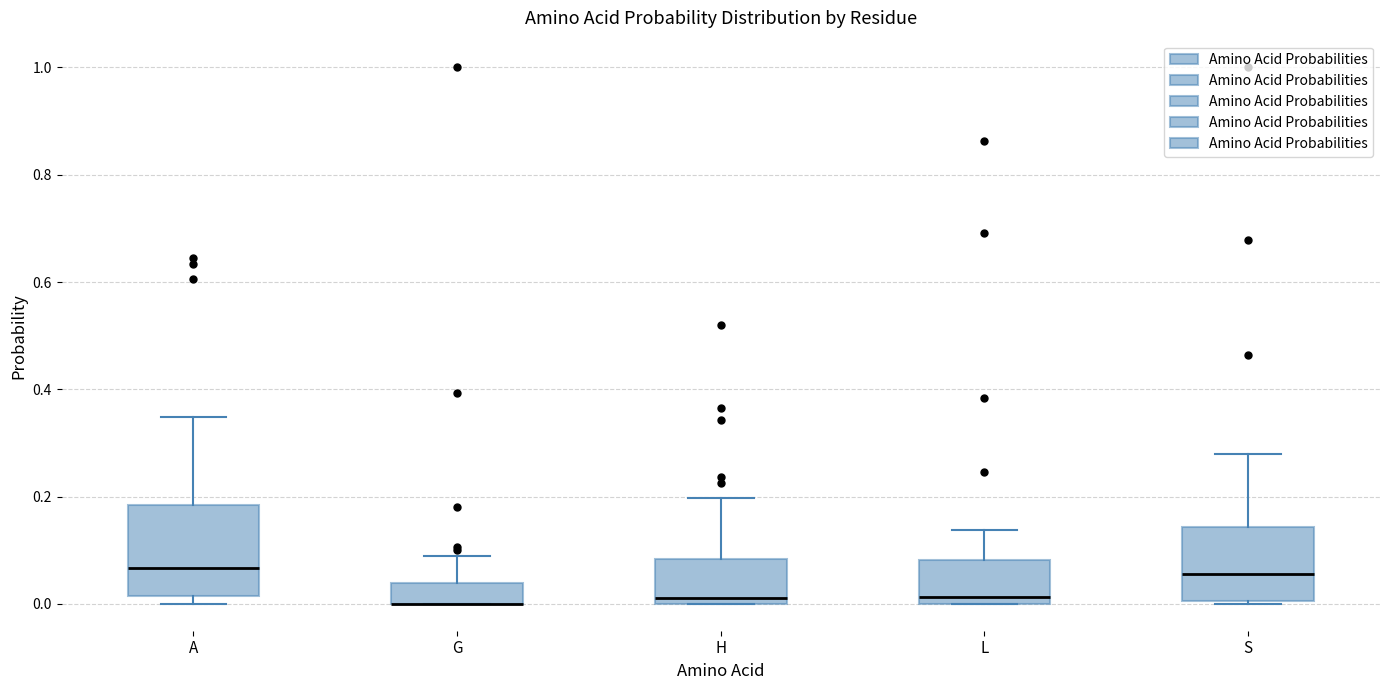

Where does the upper whisker of the box for L end on the y-axis? The values are not printed on the chart, so give them approximately, as read against the axis.

0.14